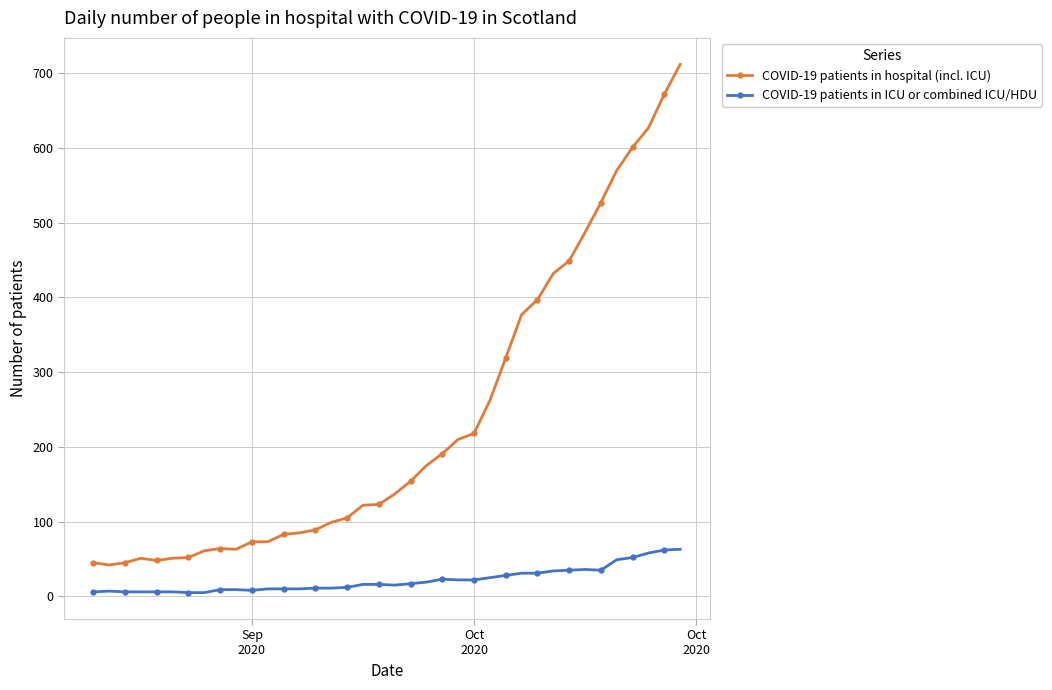

True or false: COVID-19 patients in hospital (incl. ICU) has more than 1 points higher than both neighbors.

True